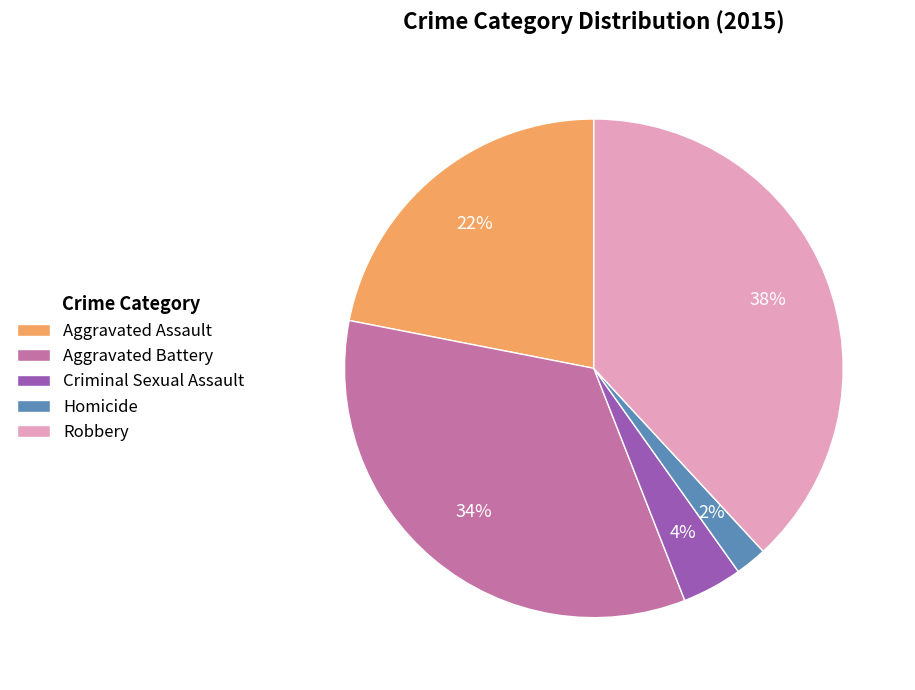

Rank the categories by value from highest to lowest.

Robbery, Aggravated Battery, Aggravated Assault, Criminal Sexual Assault, Homicide